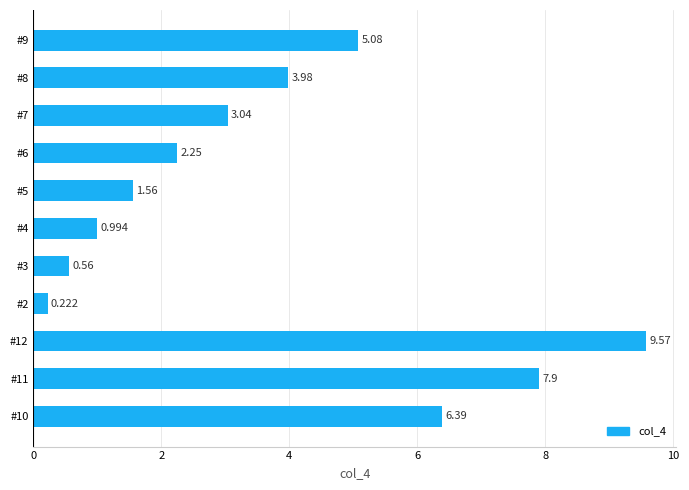

How many bars are there in total?

11